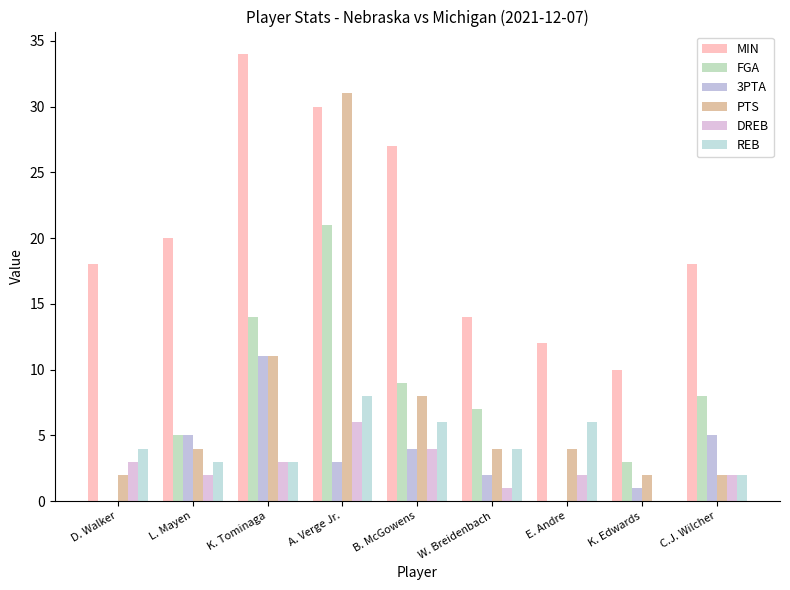

Which series changed the most between L. Mayen and K. Edwards?

MIN